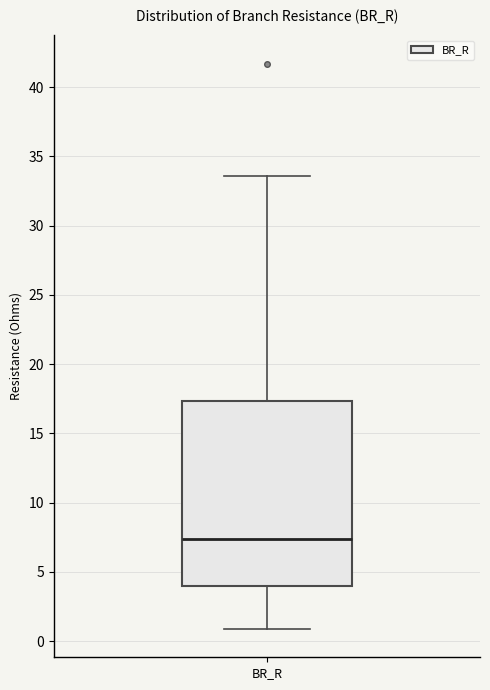

Where does the lower whisker of the box for BR_R end on the y-axis? The values are not printed on the chart, so give them approximately, as read against the axis.

1.0